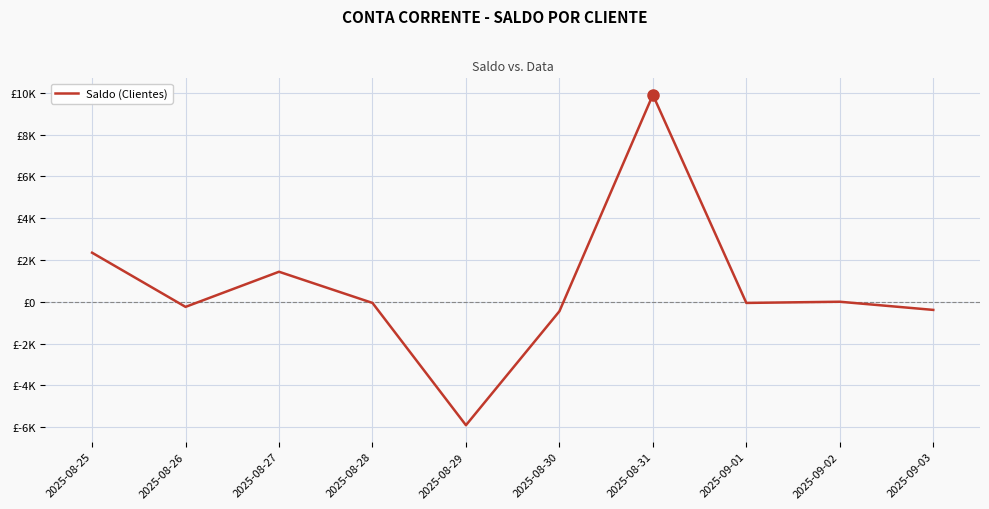

Rank the categories by value from lowest to highest.

2025-08-29, 2025-08-30, 2025-09-03, 2025-08-26, 2025-08-28, 2025-09-01, 2025-09-02, 2025-08-27, 2025-08-25, 2025-08-31